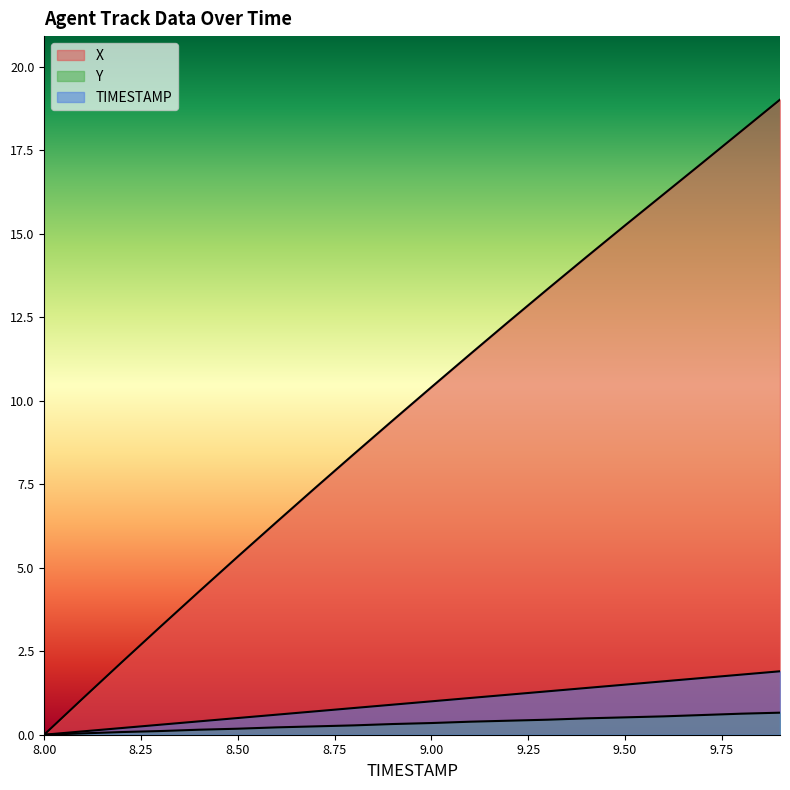

Does the chart display data point markers on the line(s)?

No